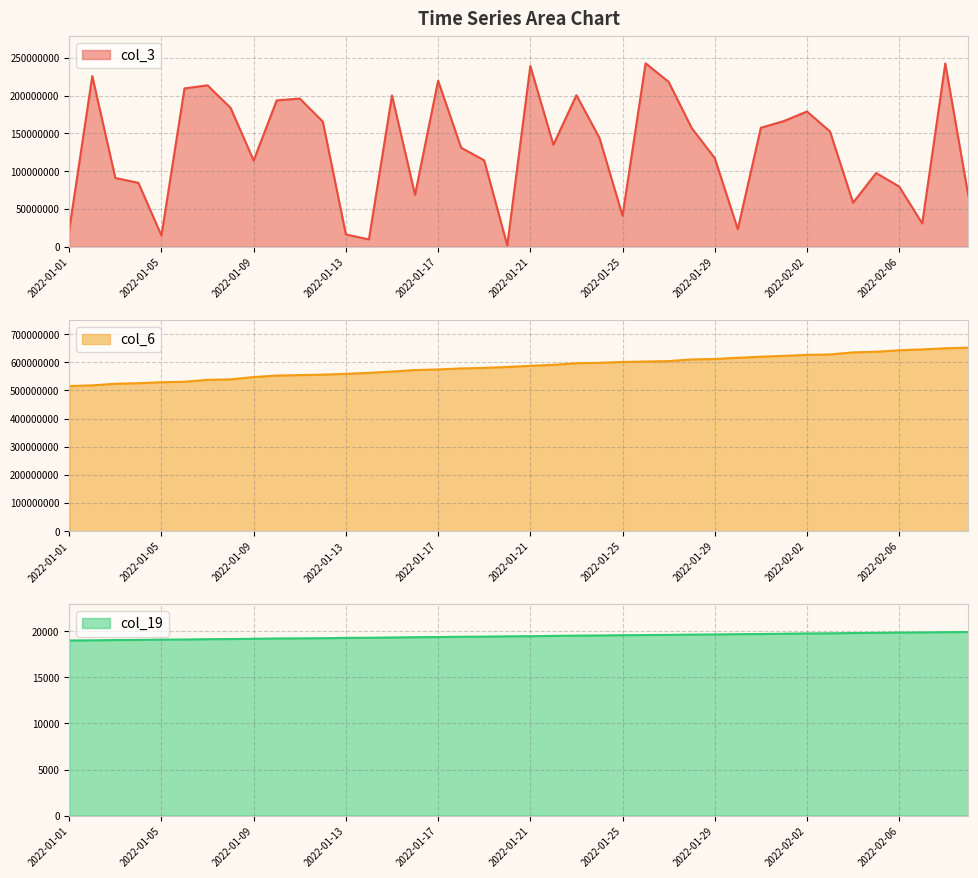

In col_3, how many points are lower than both neighbors (excluding endpoints)?

10